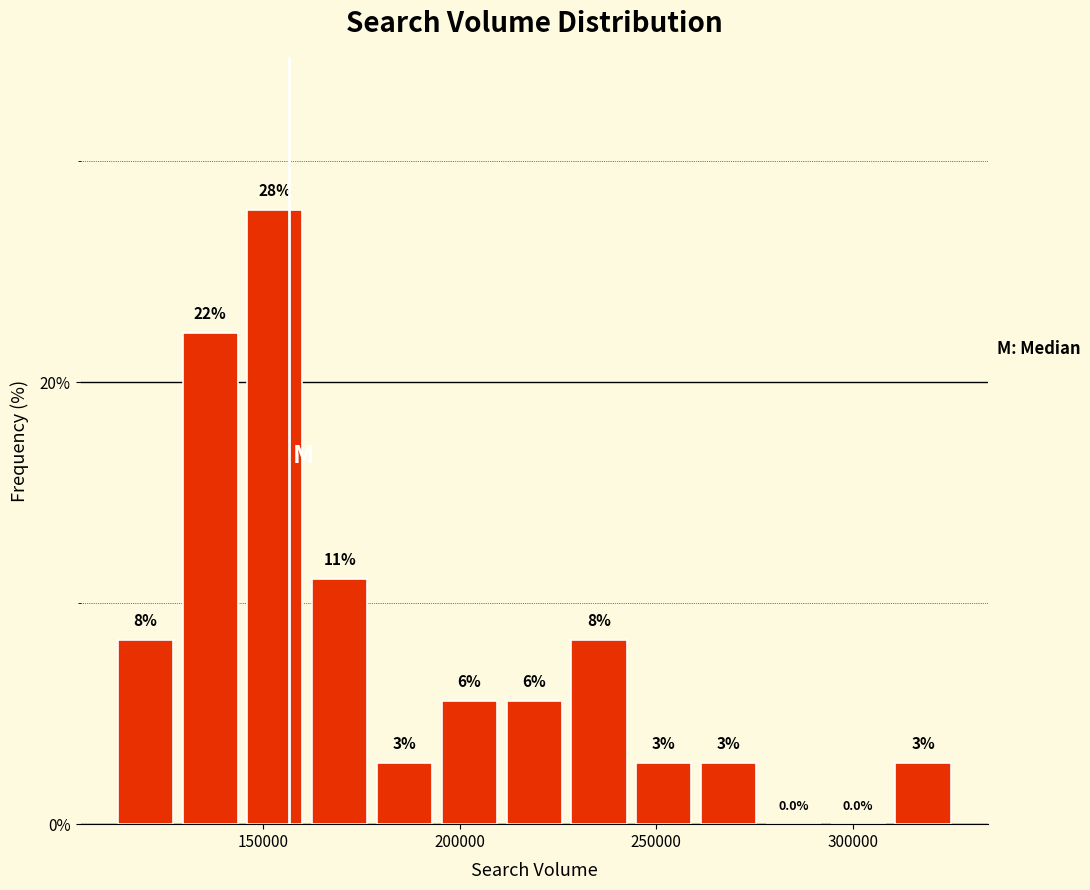

Read against the x-axis, roughly where is the centre of the tallest bar?

155000